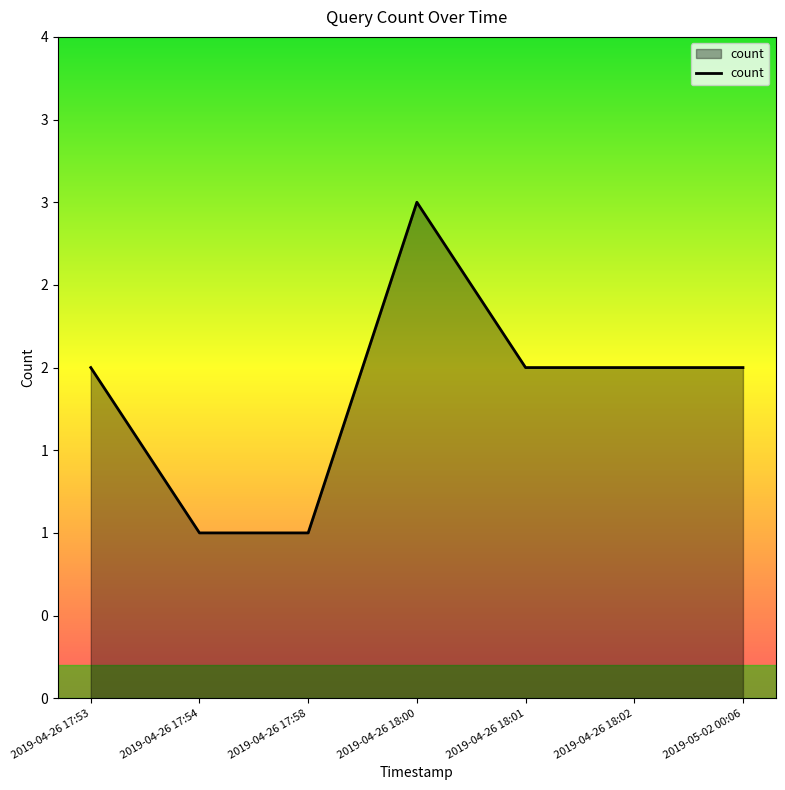

Does the chart display data point markers on the line(s)?

No